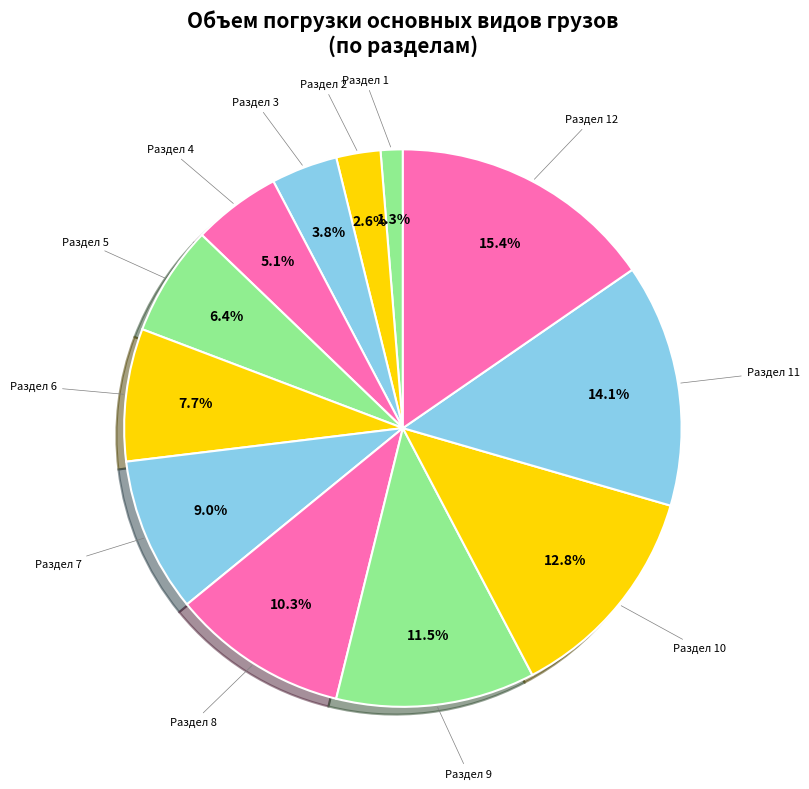

Is the sum of Раздел 11 and Раздел 9 greater than half?

No